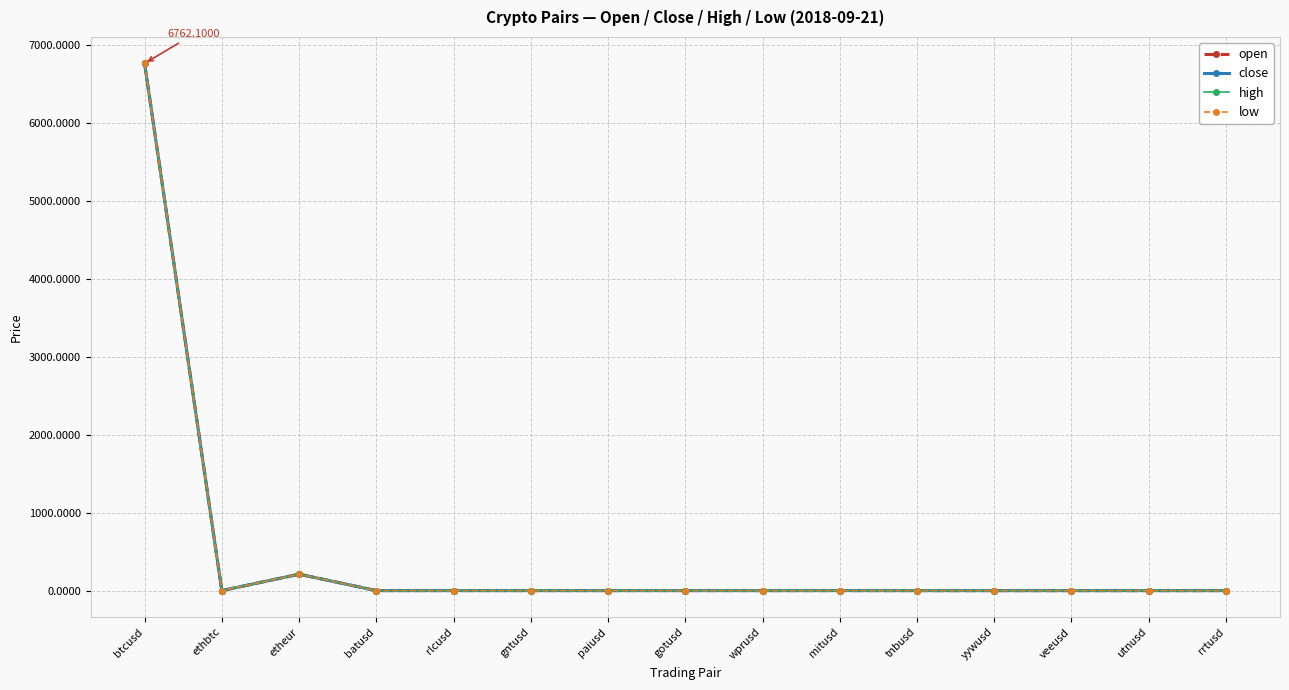

Which label corresponds to the largest value in the chart?

btcusd